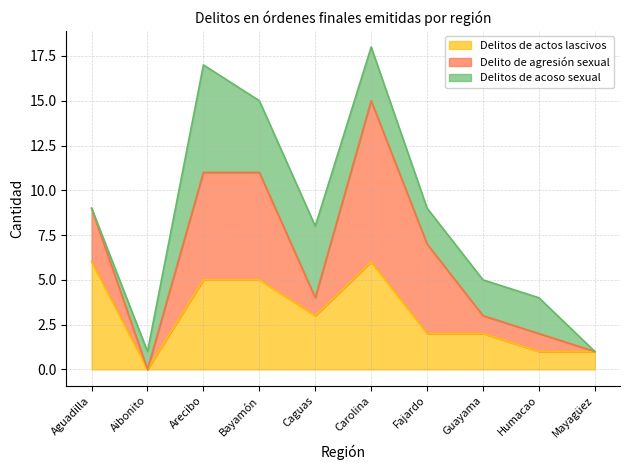

True or false: Delitos de acoso sexual and Delito de agresión sexual intersect in this chart.

True